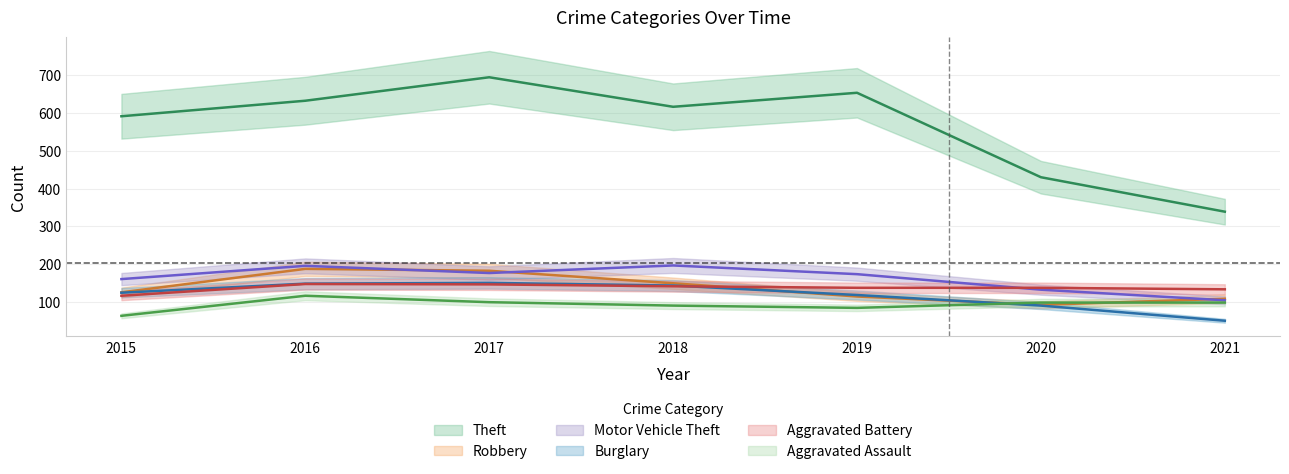

What value does the Robbery series have at 2019, to the nearest 5?

115